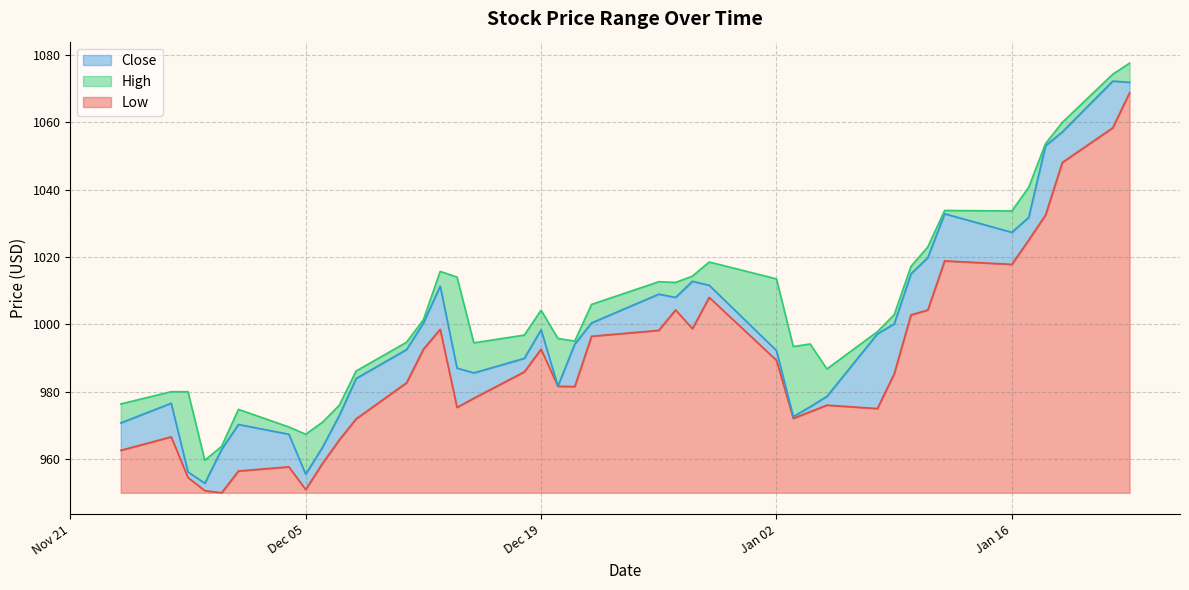

Which category has the lowest value in the Close series?

2023-11-29